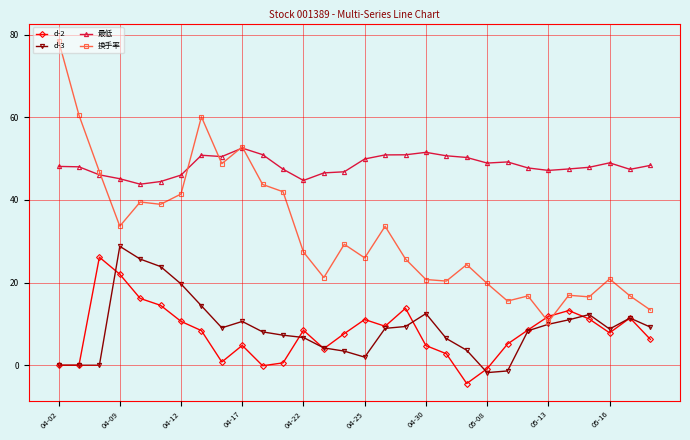

Which series has the widest spread of values?

换手率